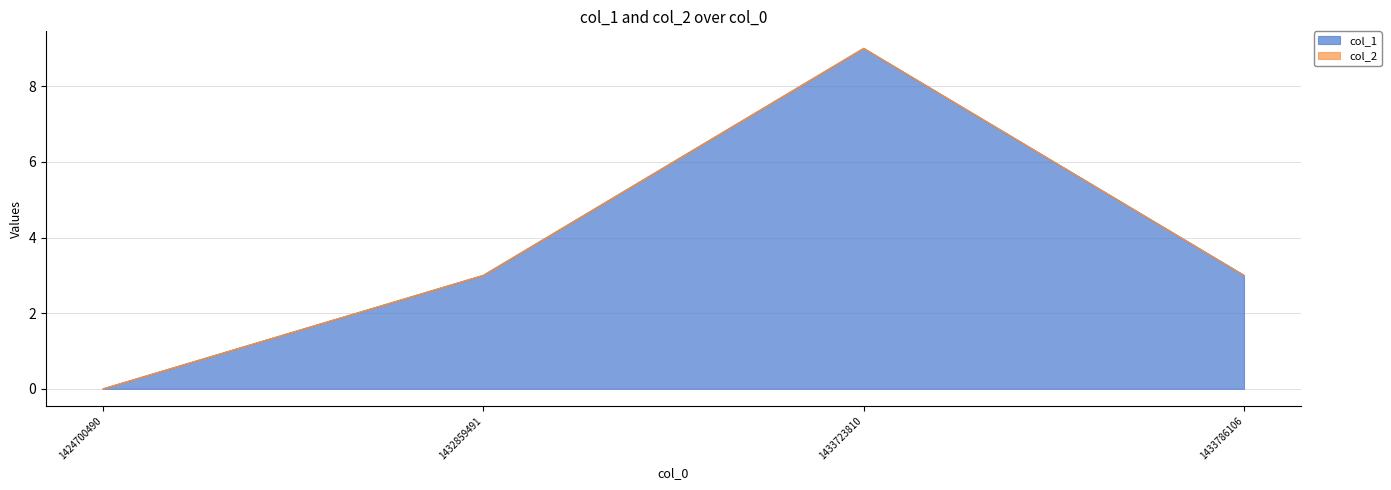

Which label corresponds to the largest value in the chart?

1433723810